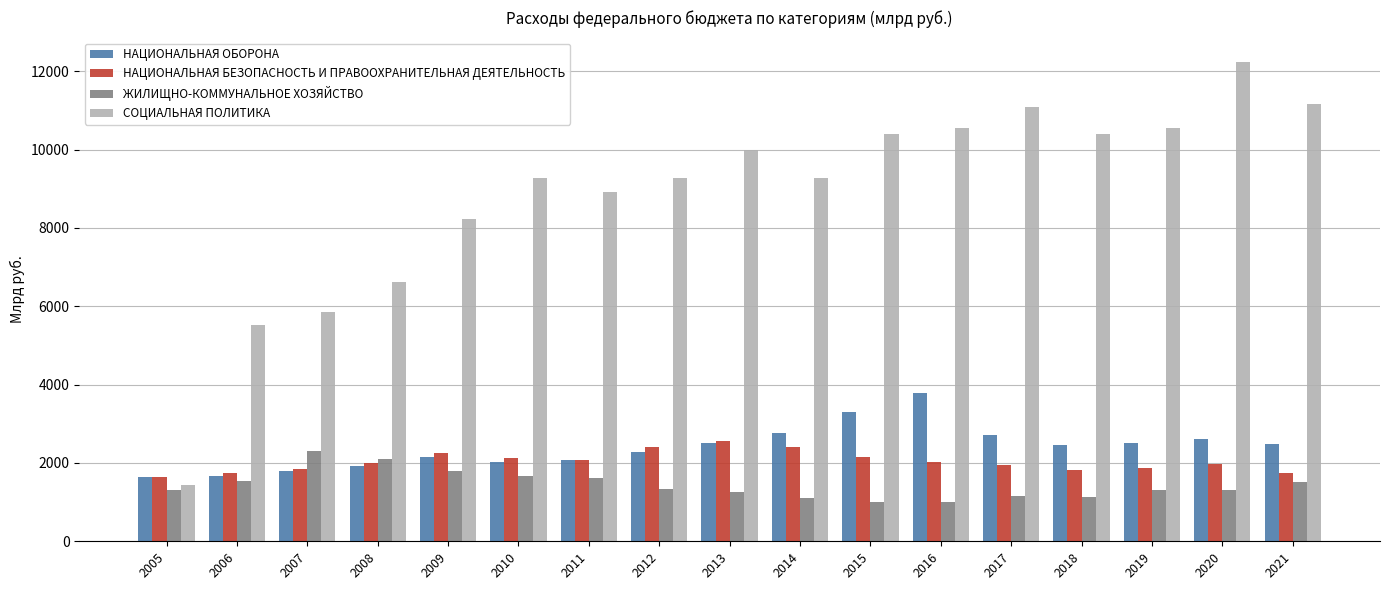

What is the smallest value displayed?

993.7